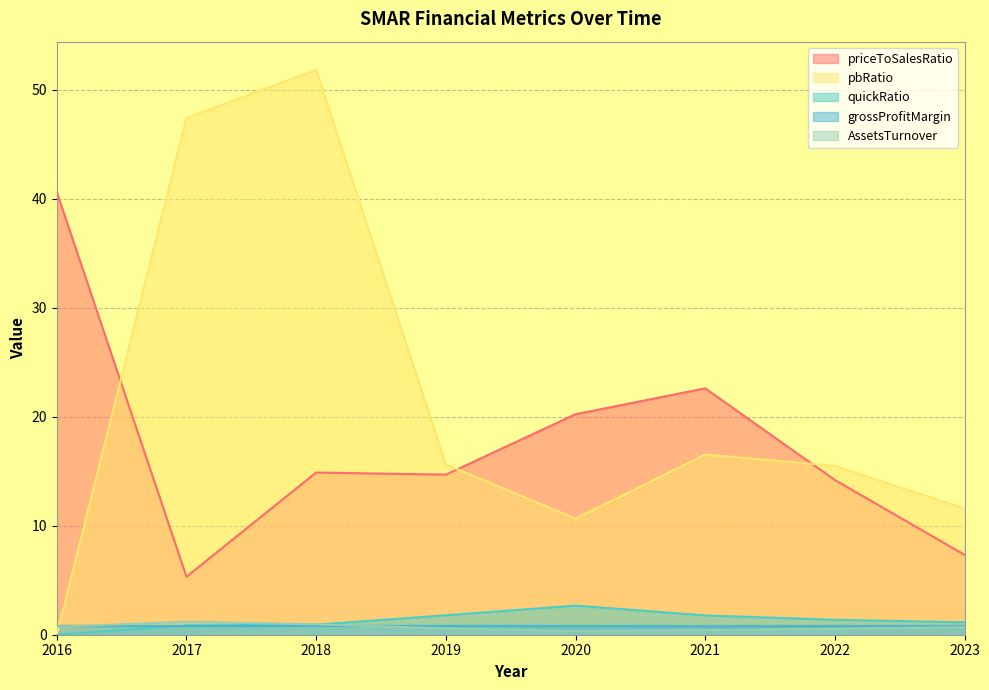

What is the sum of all grossProfitMargin values?

6.3